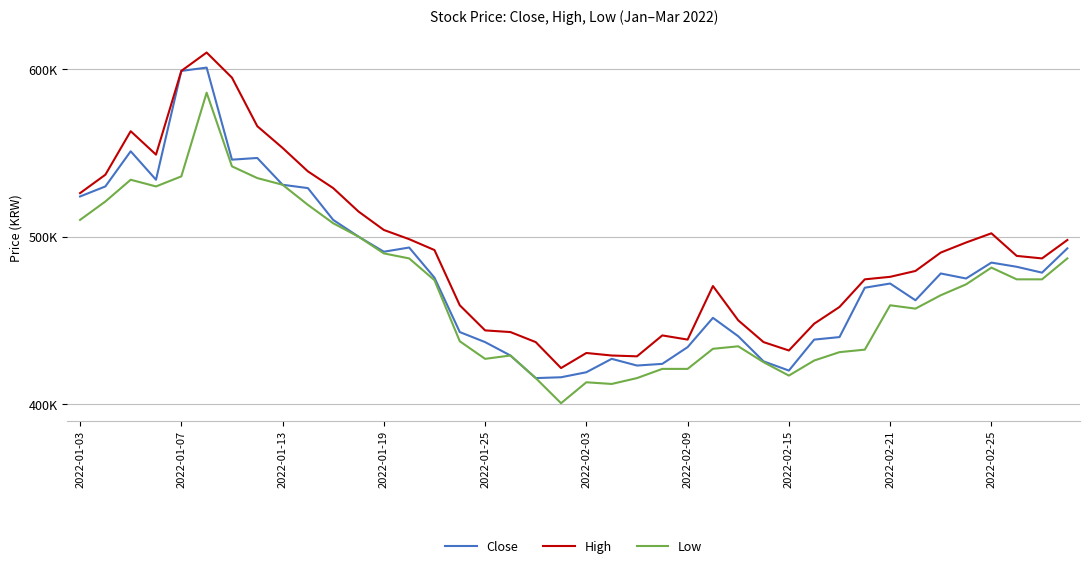

True or false: Low and High intersect in this chart.

False